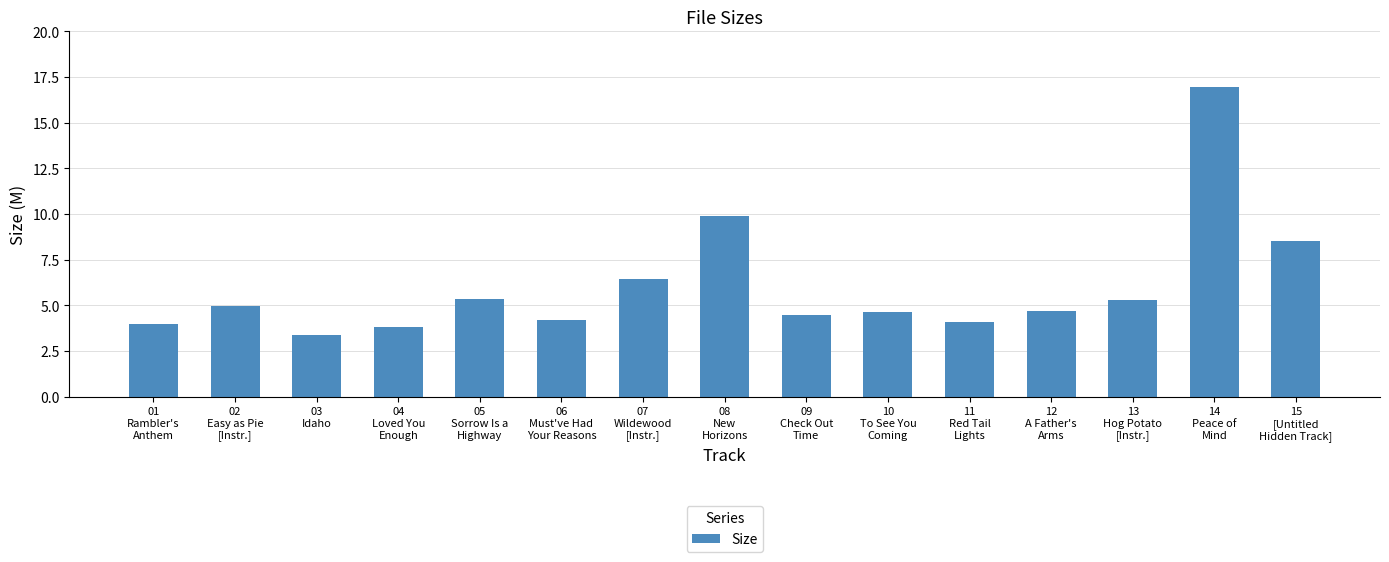

What is the difference between the maximum and second lowest values?

13.1